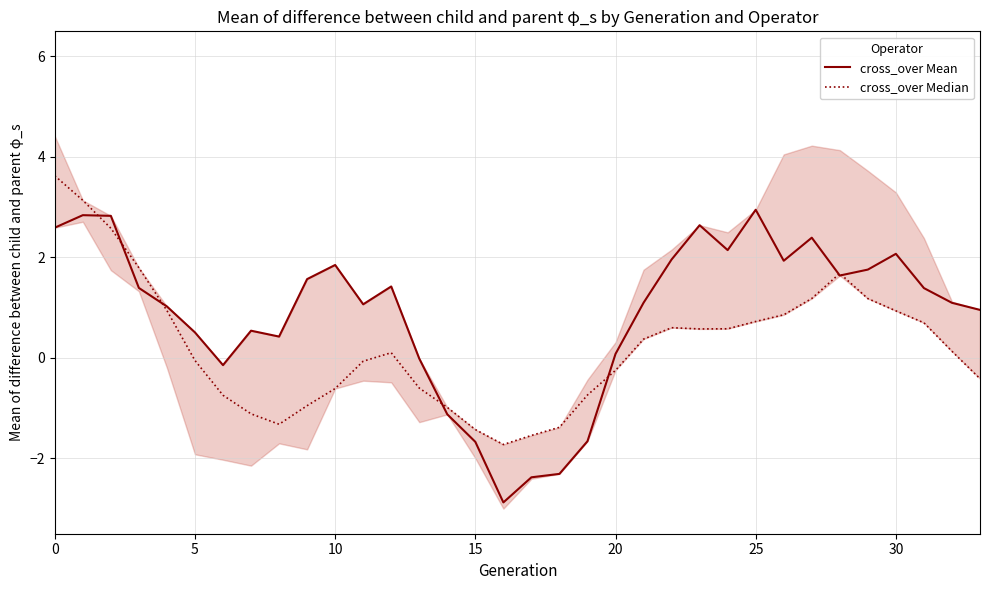

At which category does cross_over Median reach its first local peak?

12